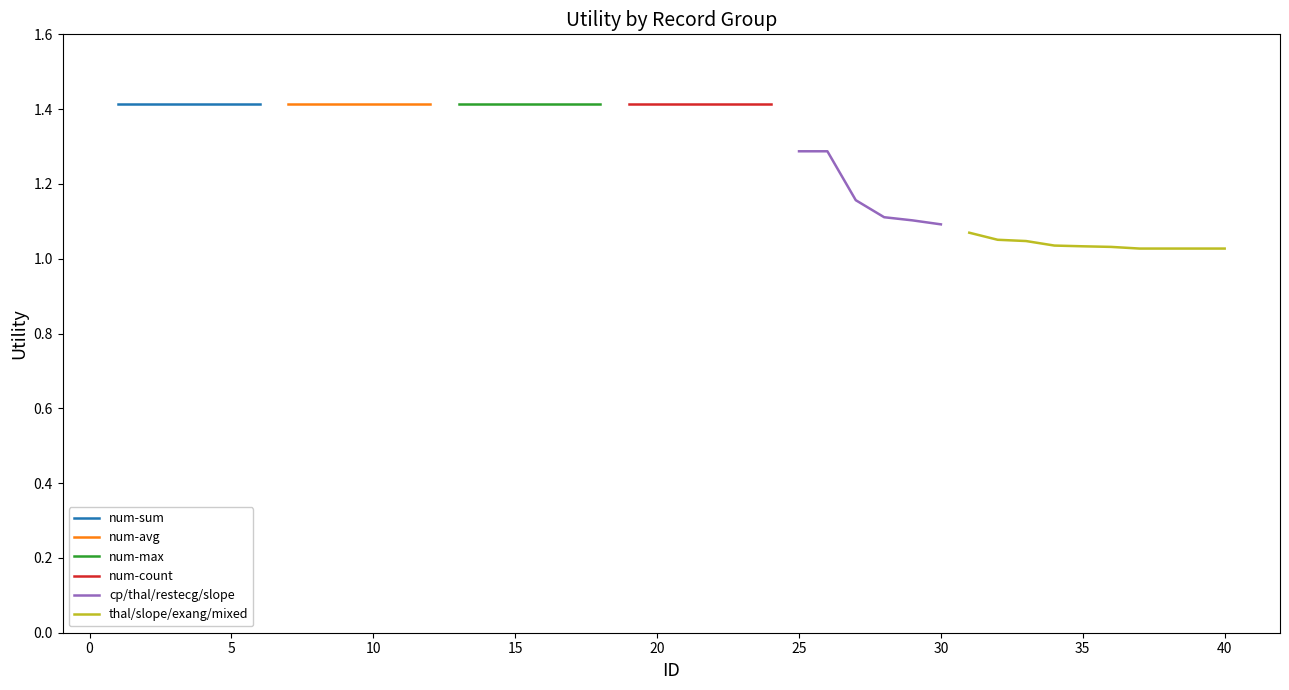

Count the number of data series in this chart.

6